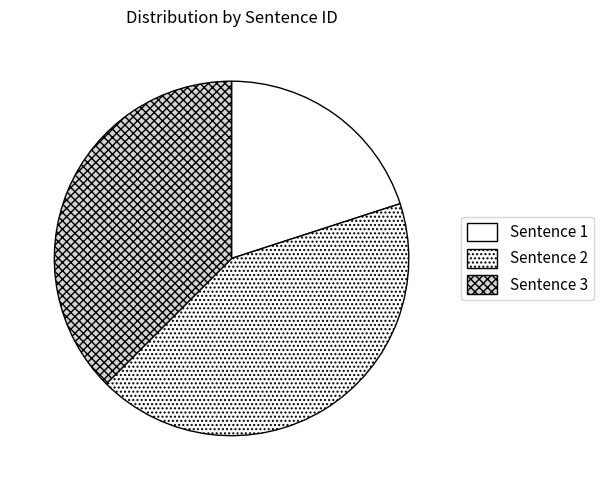

Which category has the smallest portion of the pie?

Sentence 1